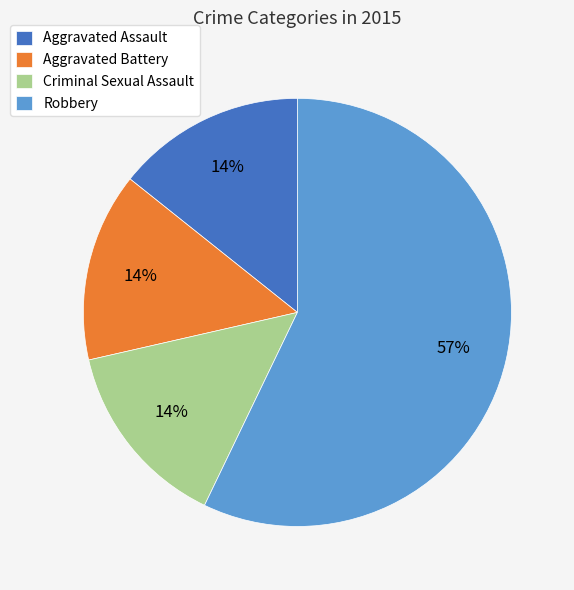

Does Aggravated Battery account for over 50% of the chart?

No